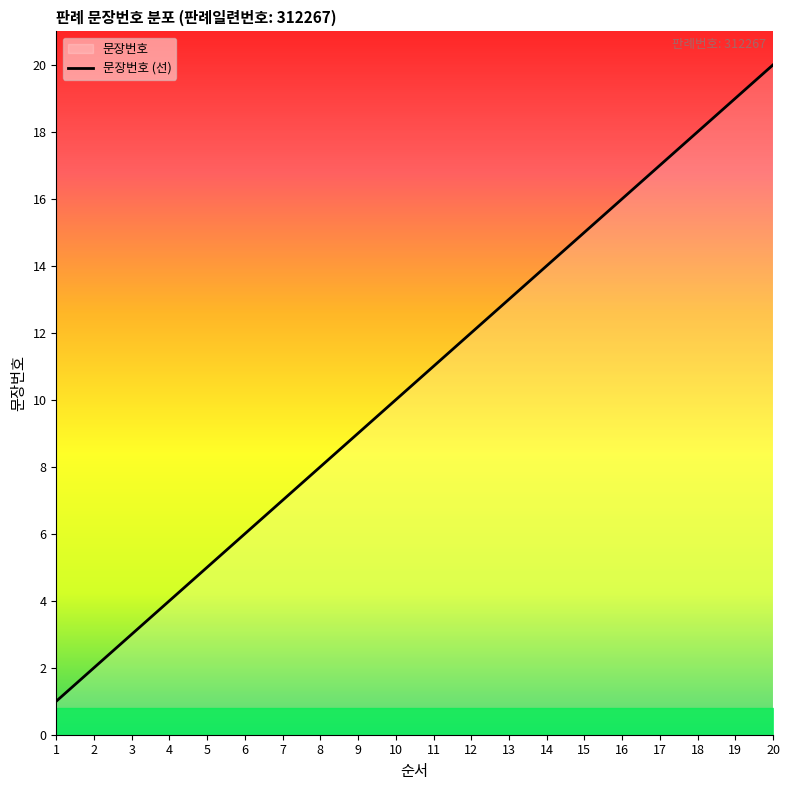

At which label is the value closest to 10?

10